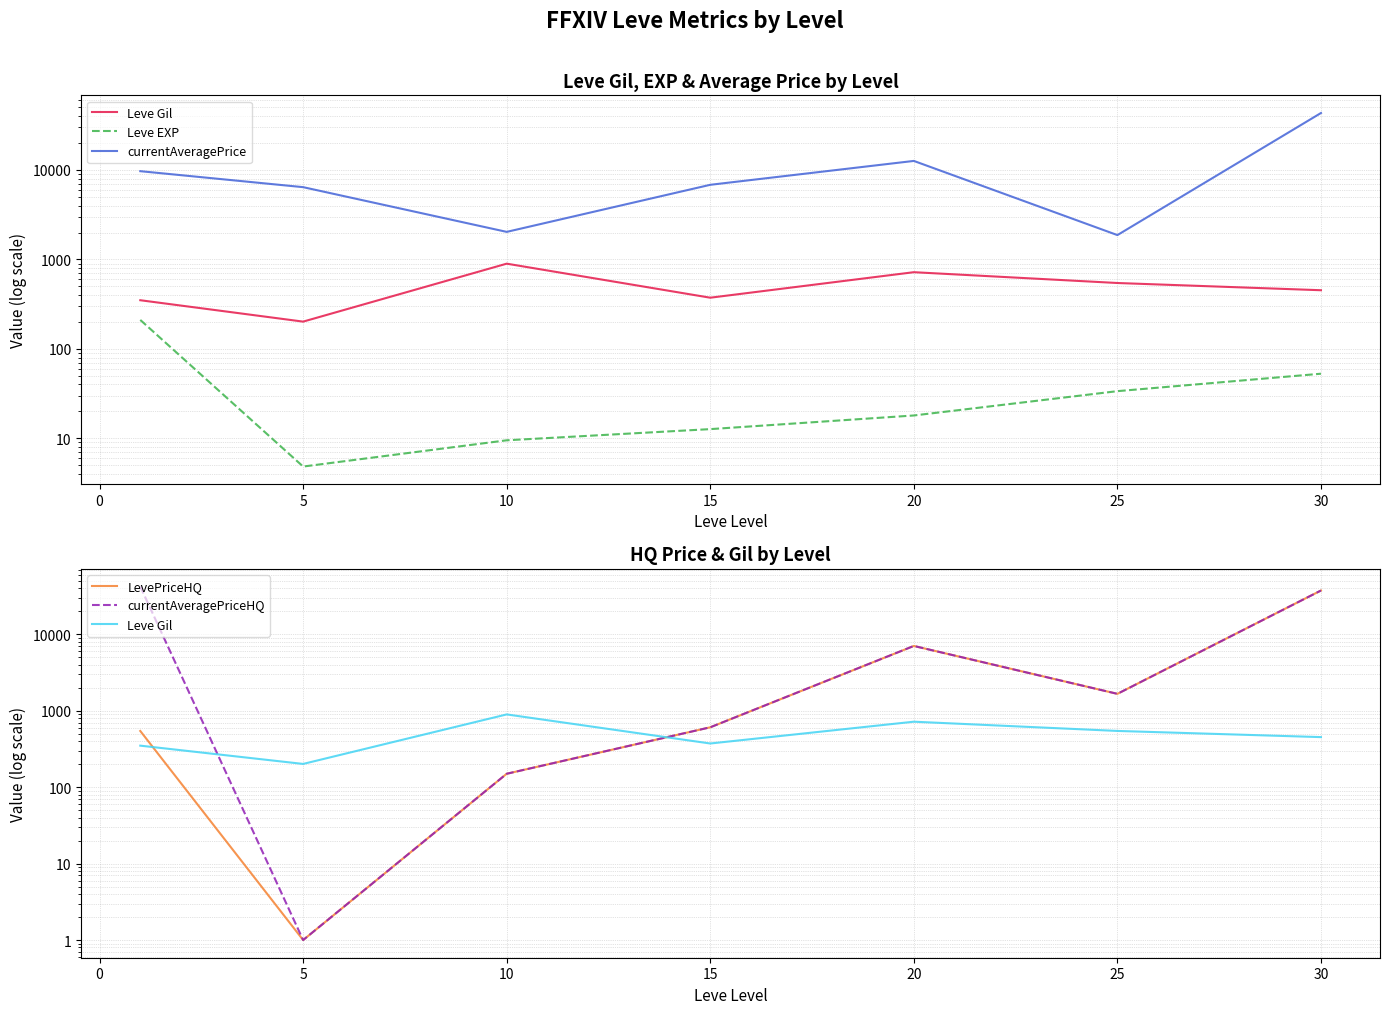

Which series has the largest total across all categories?

currentAveragePriceHQ